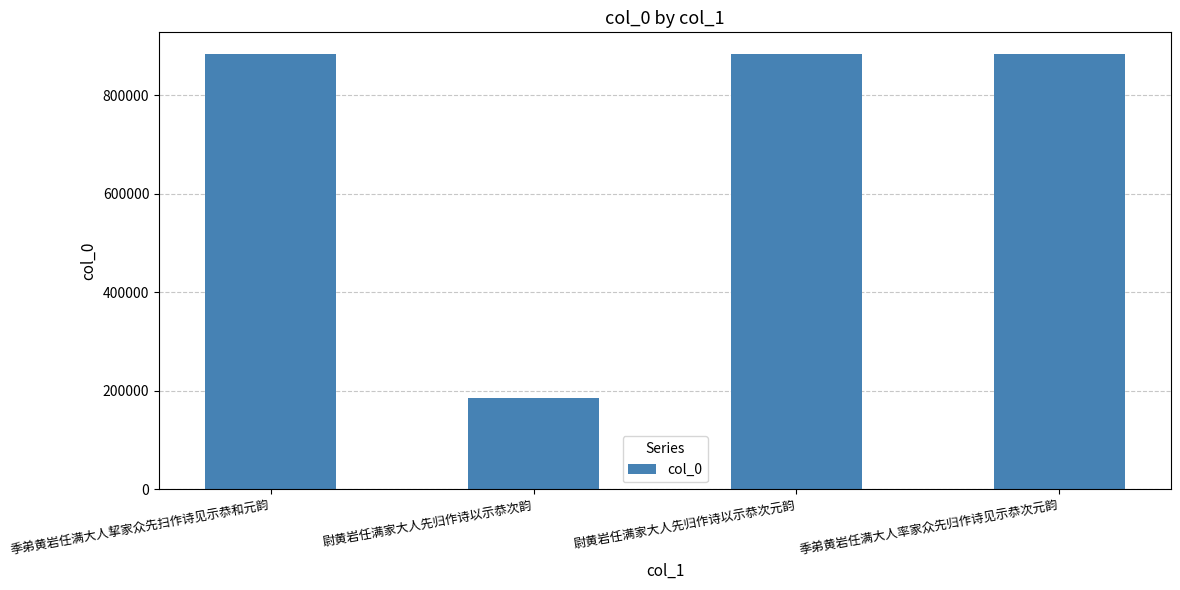

At which category does the chart reach its minimum across all series?

尉黄岩任满家大人先归作诗以示恭次韵